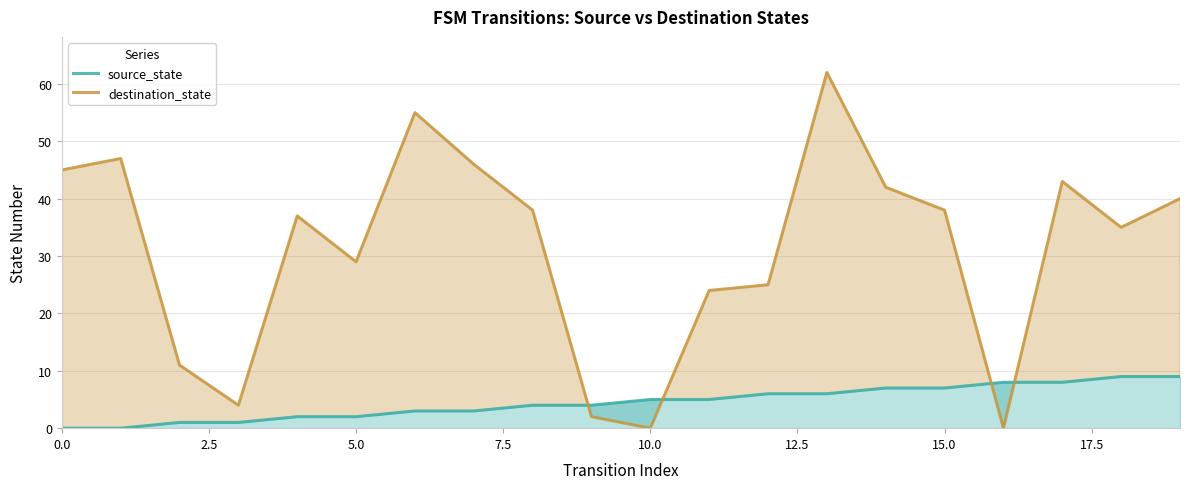

True or false: source_state has more than 2 points higher than both neighbors.

False